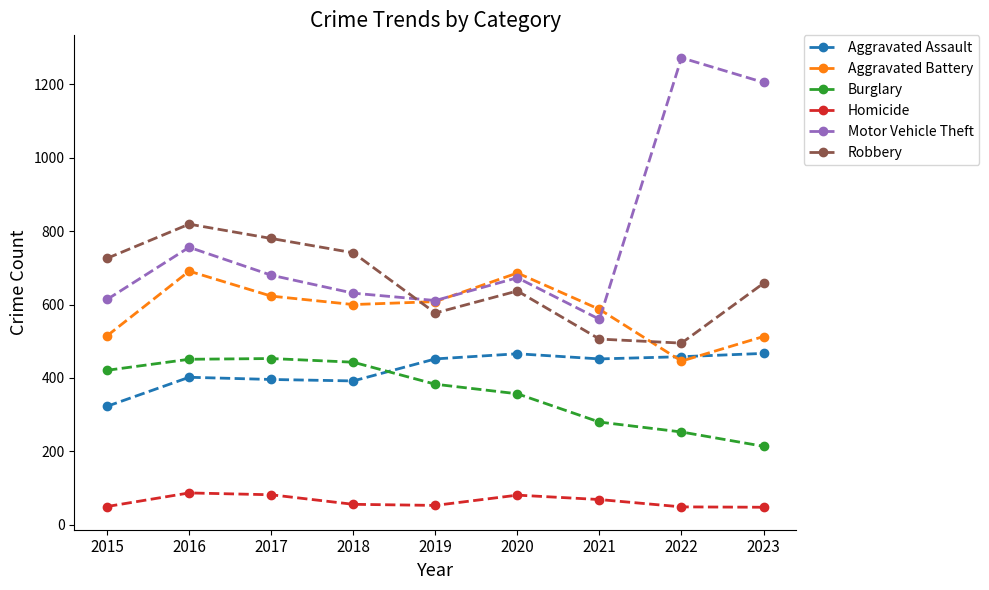

What is the difference between the highest and lowest values at 2015?

676